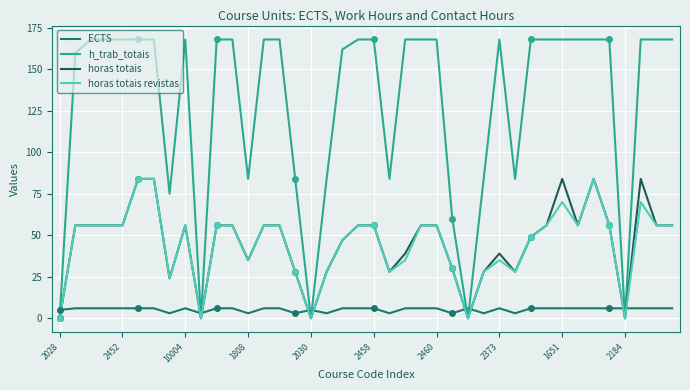

What is the highest value of the h_trab_totais series?

168